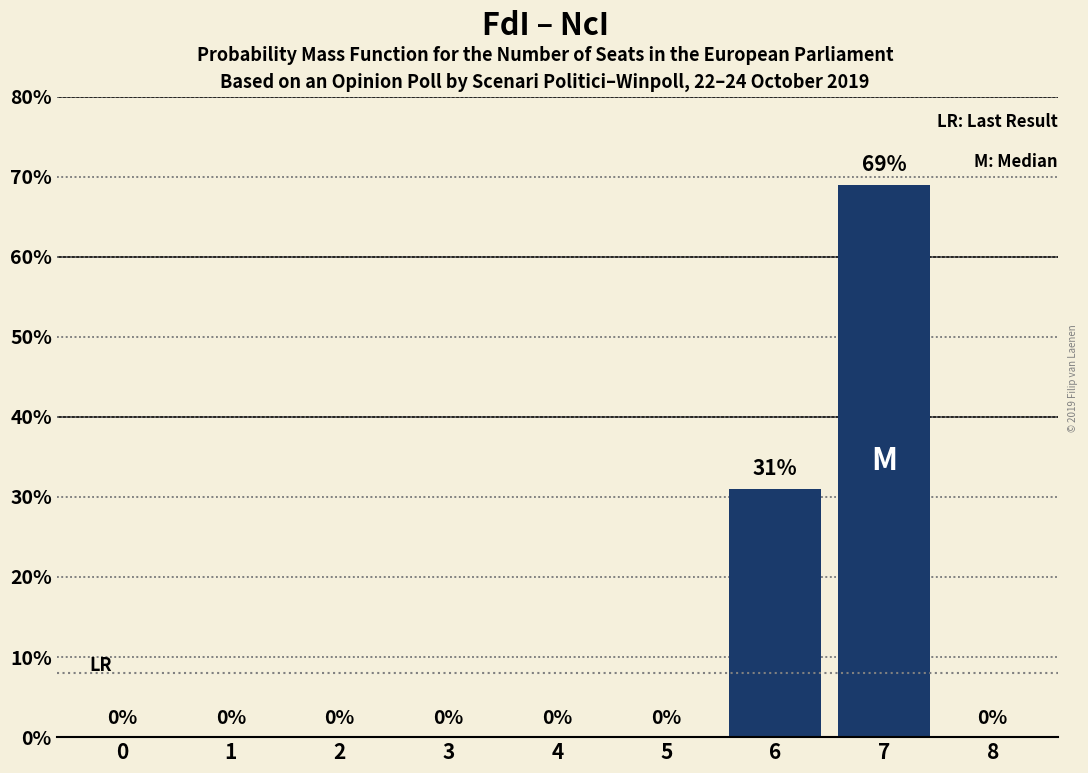

What is the sum of all values?

100